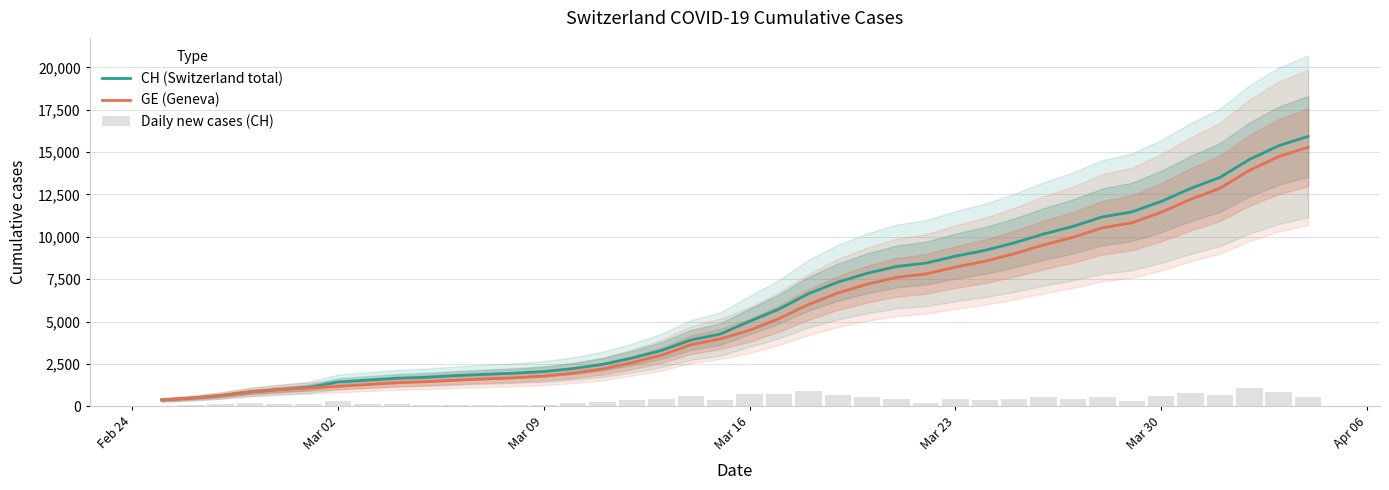

Which series has the largest total across all categories?

CH (Switzerland total)